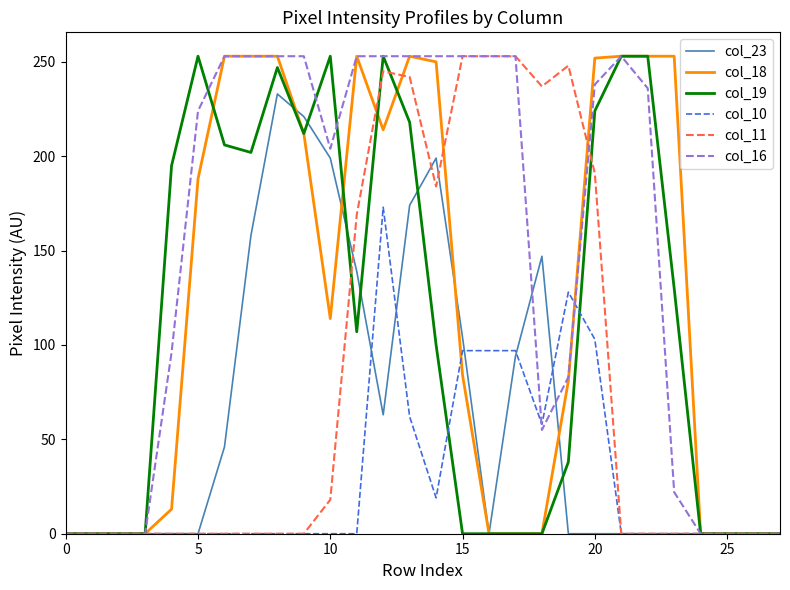

What is the greatest value displayed?

253